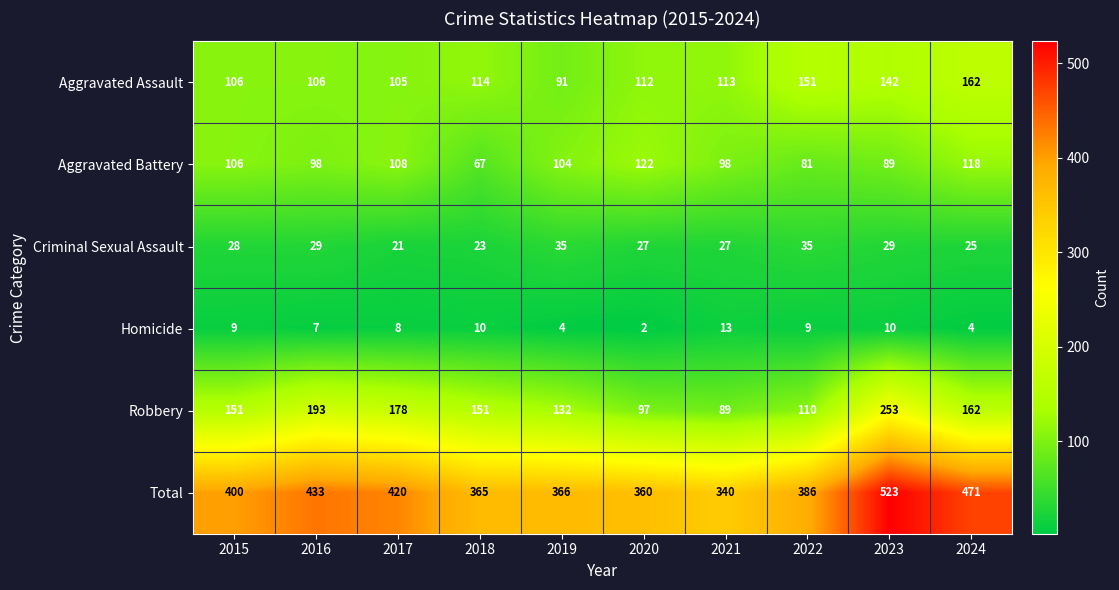

What is the spread (max minus min) of values at 2015?

391